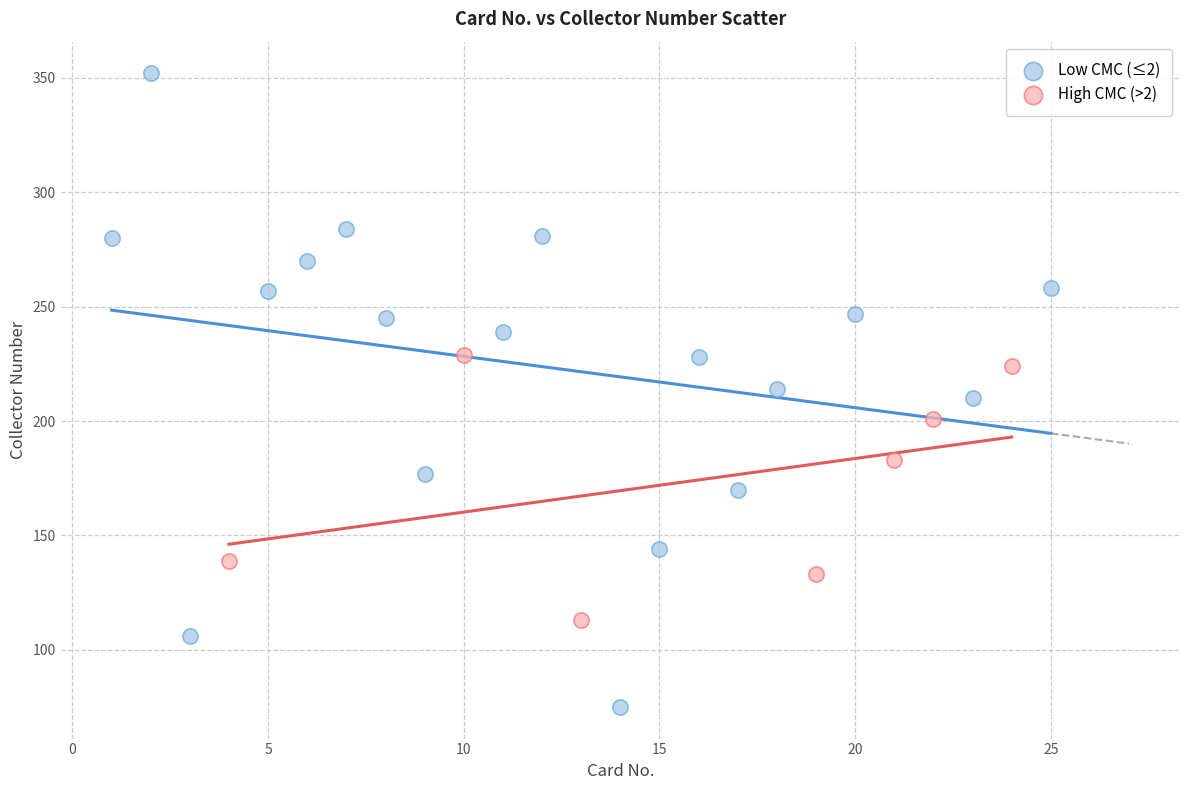

Which series contains the highest Y value?

Low CMC (≤2)